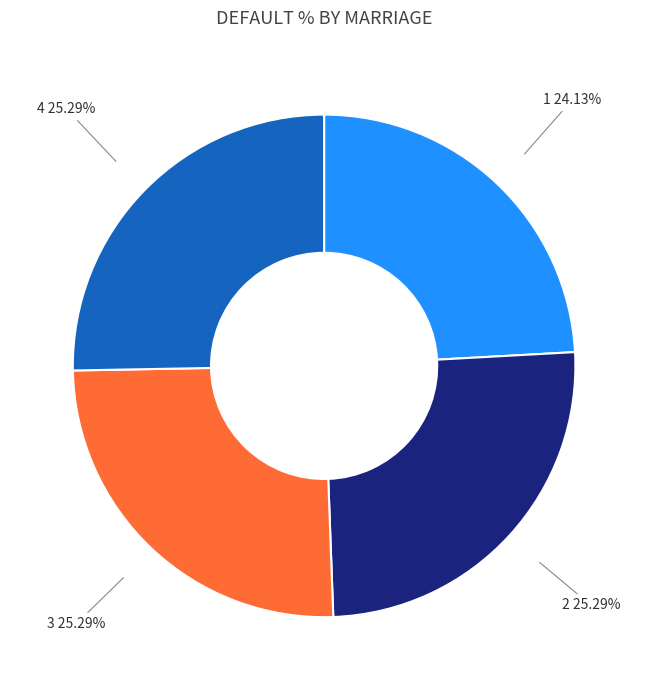

Is there any slice that represents more than half of the pie?

No